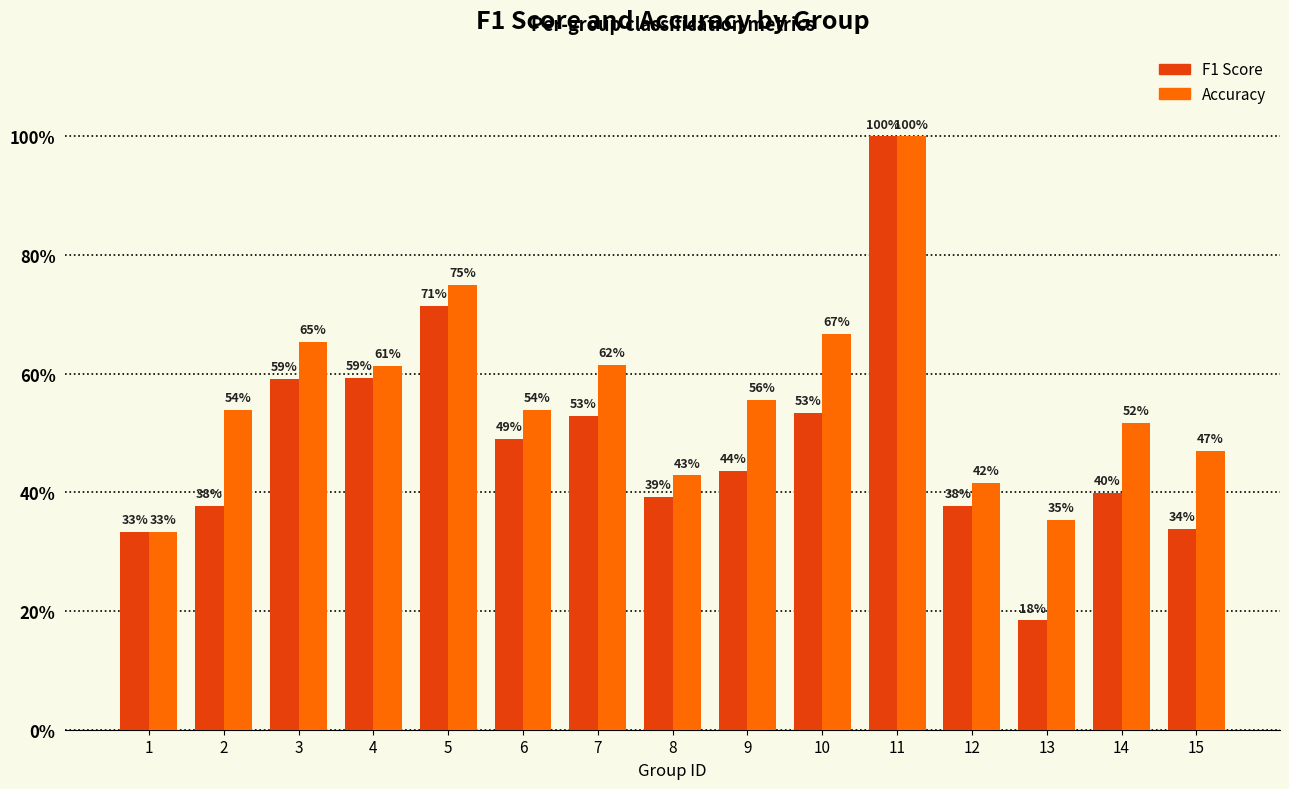

The value of f1 at 12 is 0.6. True or false?

False